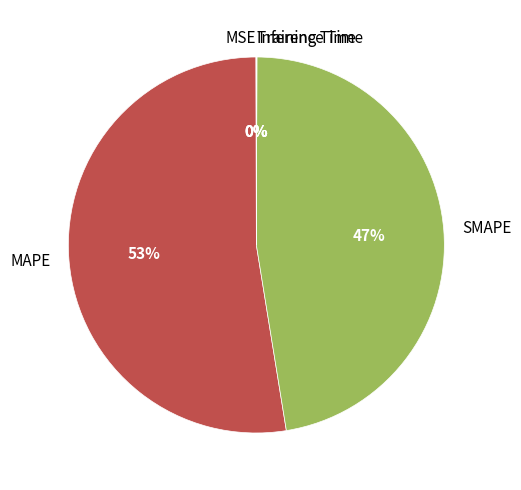

Which slice represents more than half of the pie?

MAPE